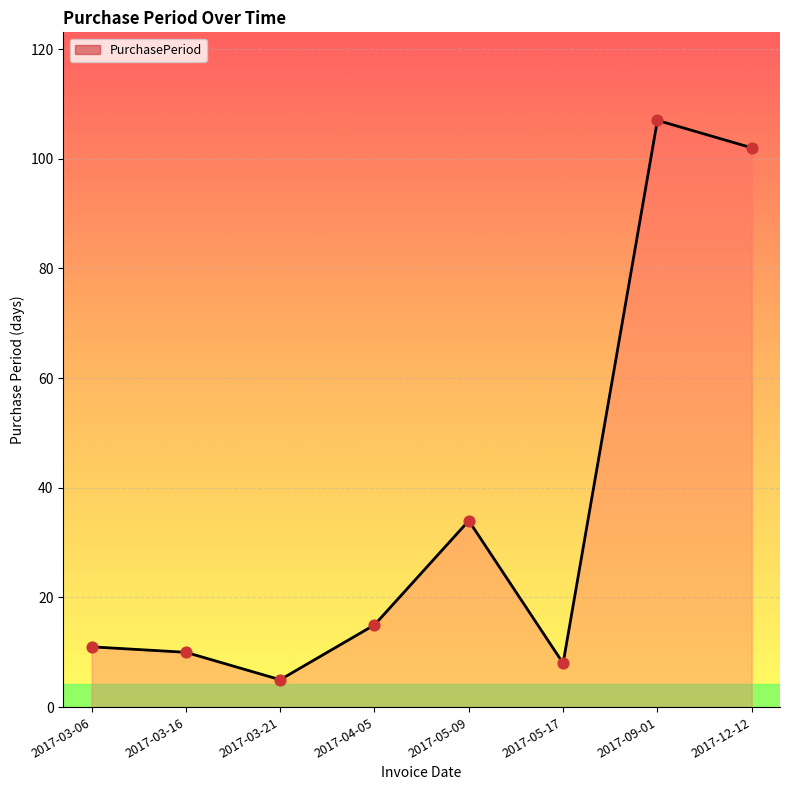

Between 2017-04-05 and 2017-05-09, which is larger?

2017-05-09